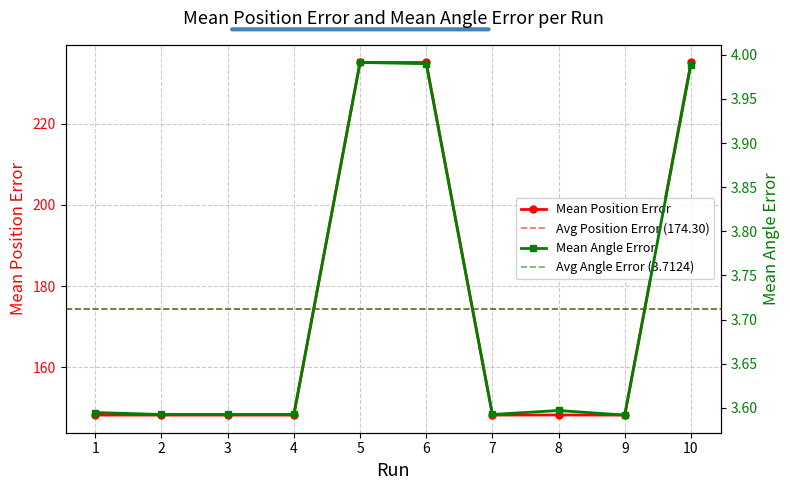

Which label corresponds to the smallest value in the chart?

9